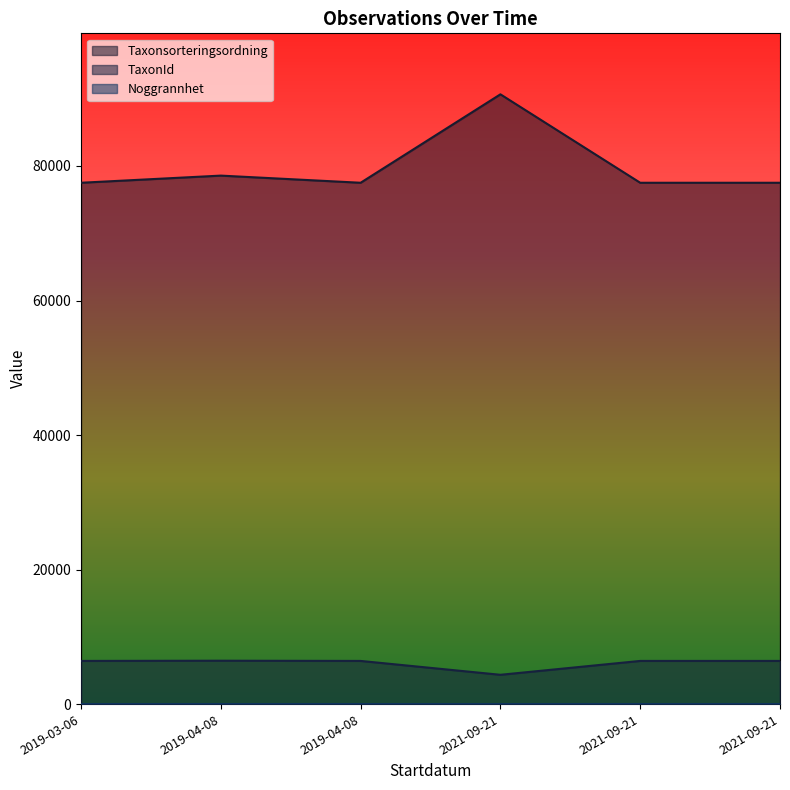

What is the maximum value for TaxonId?

6458